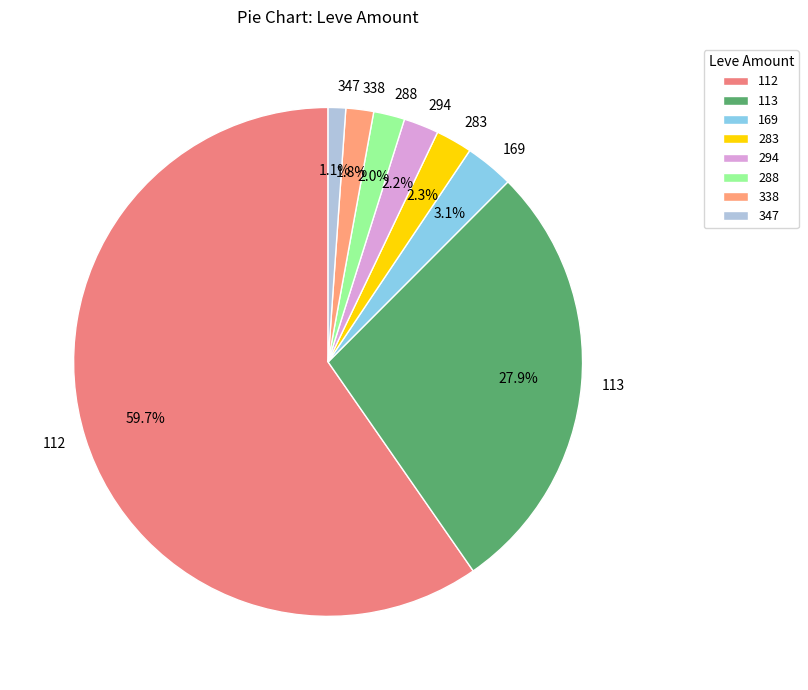

Count the number of slices in the pie.

8